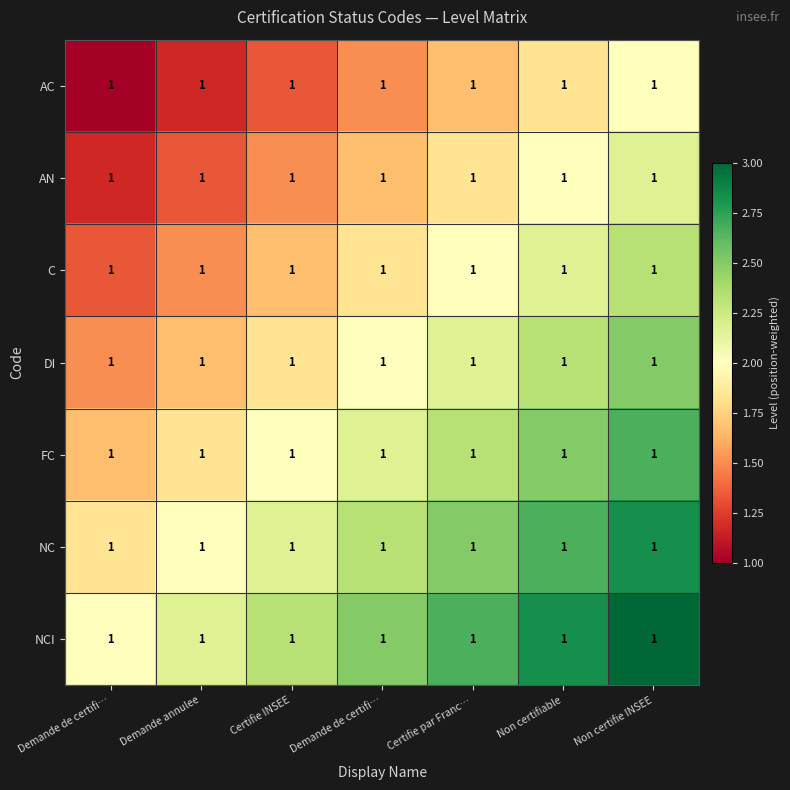

Reading right to left, transcribe all the data shown in this chart.

AC: Non certifie INSEE=1.0	Non certifiable=1.0	Certifie par Franc…=1.0	Demande de certifi…=1.0	Certifie INSEE=1.0	Demande annulee=1.0	Demande de certifi…=1.0
AN: Non certifie INSEE=1.0	Non certifiable=1.0	Certifie par Franc…=1.0	Demande de certifi…=1.0	Certifie INSEE=1.0	Demande annulee=1.0	Demande de certifi…=1.0
C: Non certifie INSEE=1.0	Non certifiable=1.0	Certifie par Franc…=1.0	Demande de certifi…=1.0	Certifie INSEE=1.0	Demande annulee=1.0	Demande de certifi…=1.0
DI: Non certifie INSEE=1.0	Non certifiable=1.0	Certifie par Franc…=1.0	Demande de certifi…=1.0	Certifie INSEE=1.0	Demande annulee=1.0	Demande de certifi…=1.0
FC: Non certifie INSEE=1.0	Non certifiable=1.0	Certifie par Franc…=1.0	Demande de certifi…=1.0	Certifie INSEE=1.0	Demande annulee=1.0	Demande de certifi…=1.0
NC: Non certifie INSEE=1.0	Non certifiable=1.0	Certifie par Franc…=1.0	Demande de certifi…=1.0	Certifie INSEE=1.0	Demande annulee=1.0	Demande de certifi…=1.0
NCI: Non certifie INSEE=1.0	Non certifiable=1.0	Certifie par Franc…=1.0	Demande de certifi…=1.0	Certifie INSEE=1.0	Demande annulee=1.0	Demande de certifi…=1.0